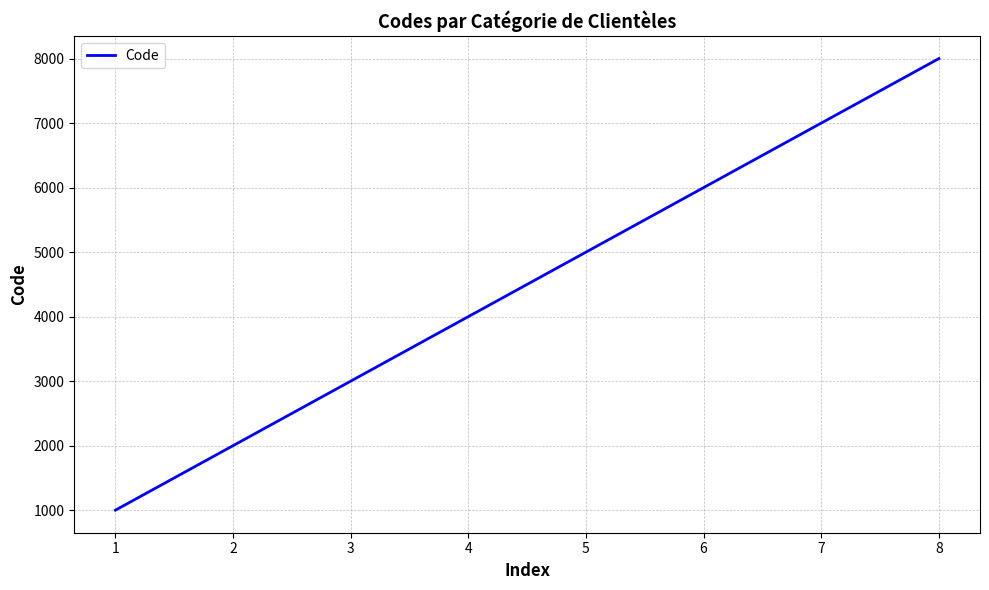

Between 7 and 8, which is larger?

8